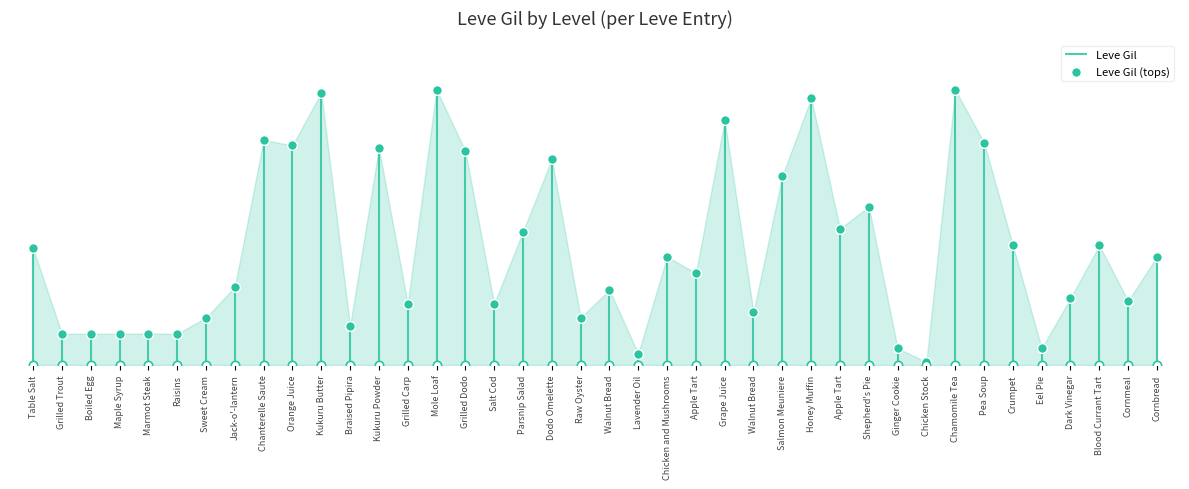

What is the change in value from Crumpet to Eel Pie?

-370